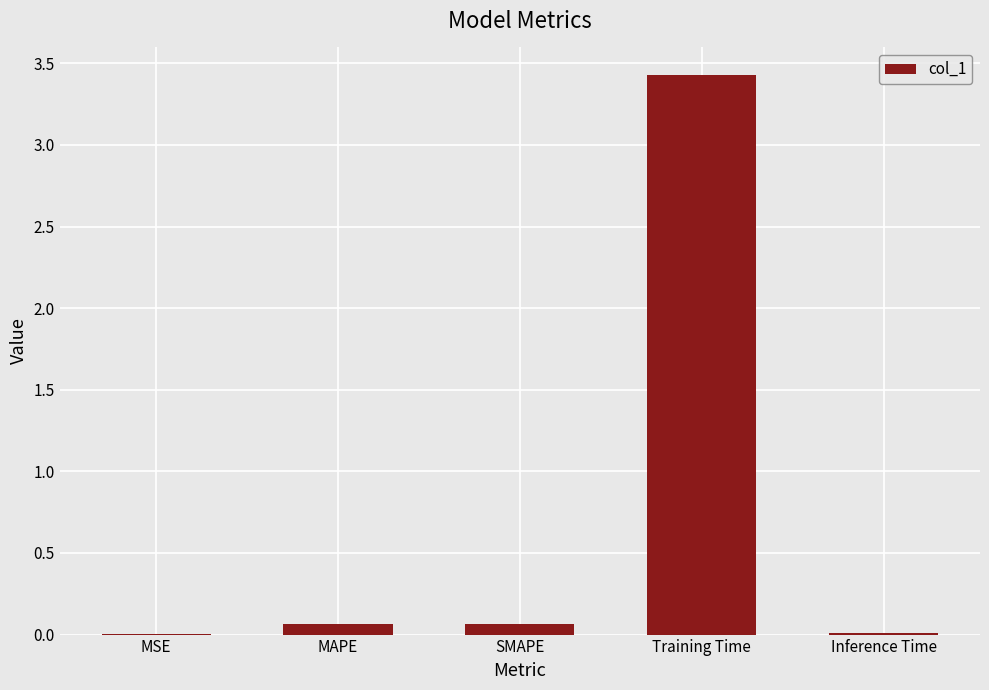

What is the maximum value shown in the chart?

3.4